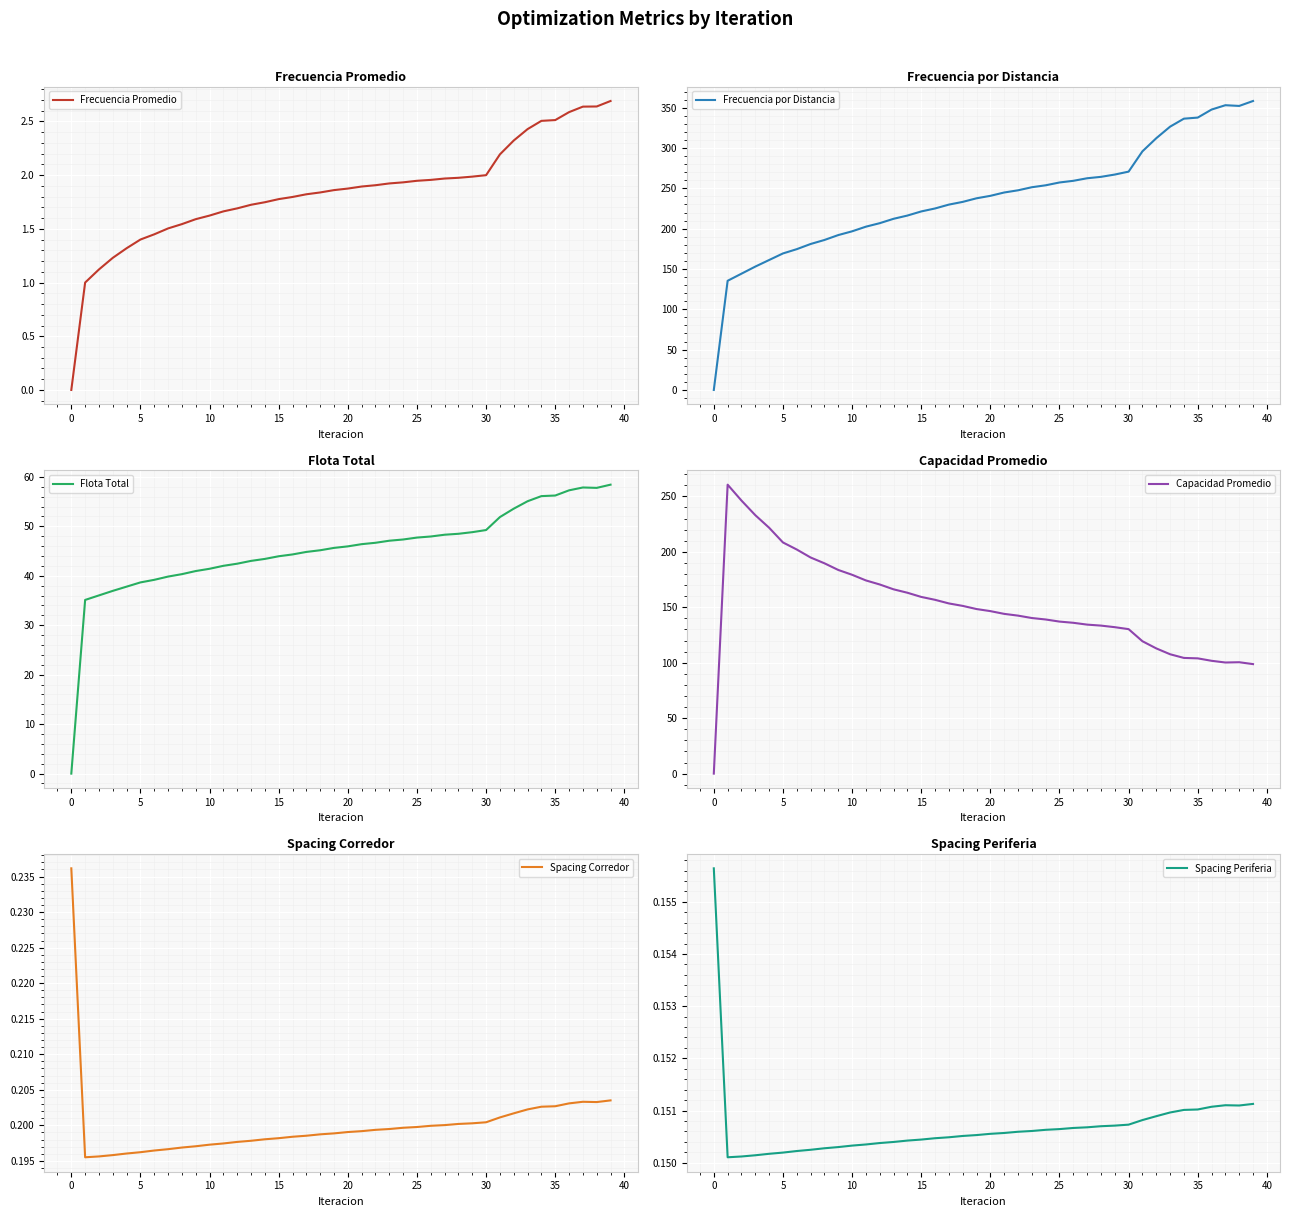

Is it true that Capacidad Promedio equals 64.3 at 37?

False